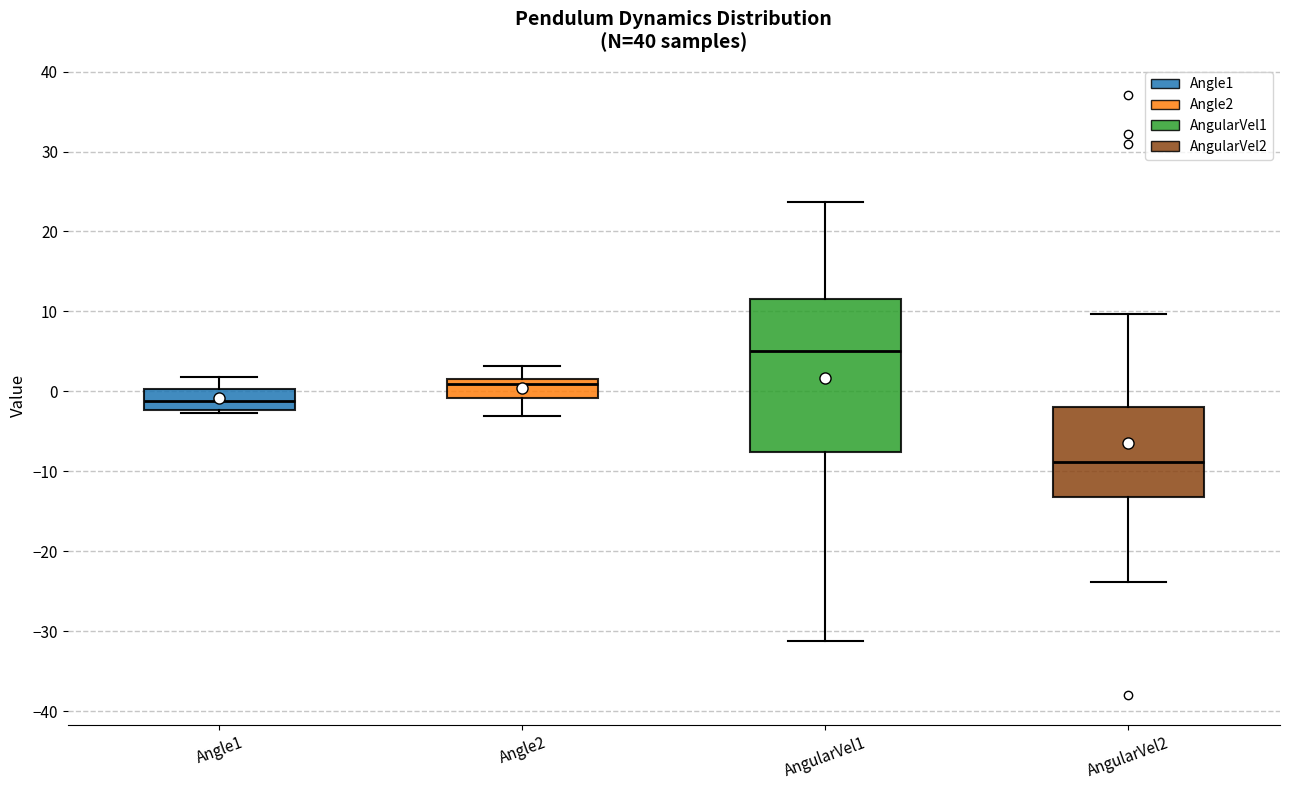

Comparing the boxes themselves (not the whiskers), which one is the tallest?

AngularVel1